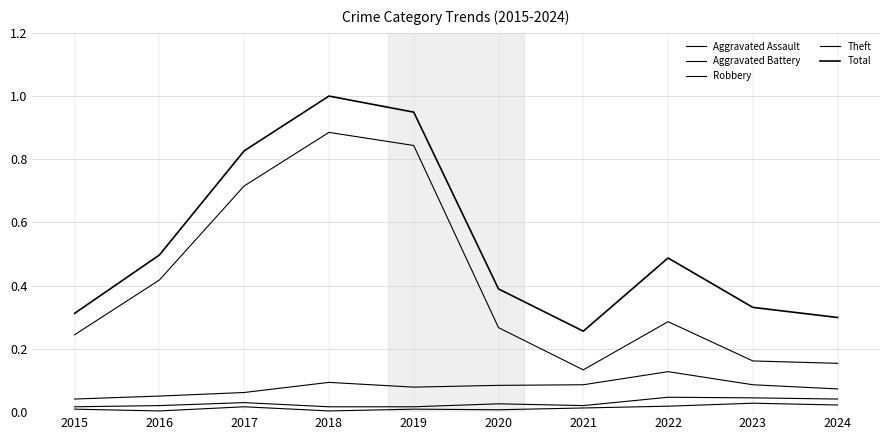

True or false: Theft and Total cross at least once.

False